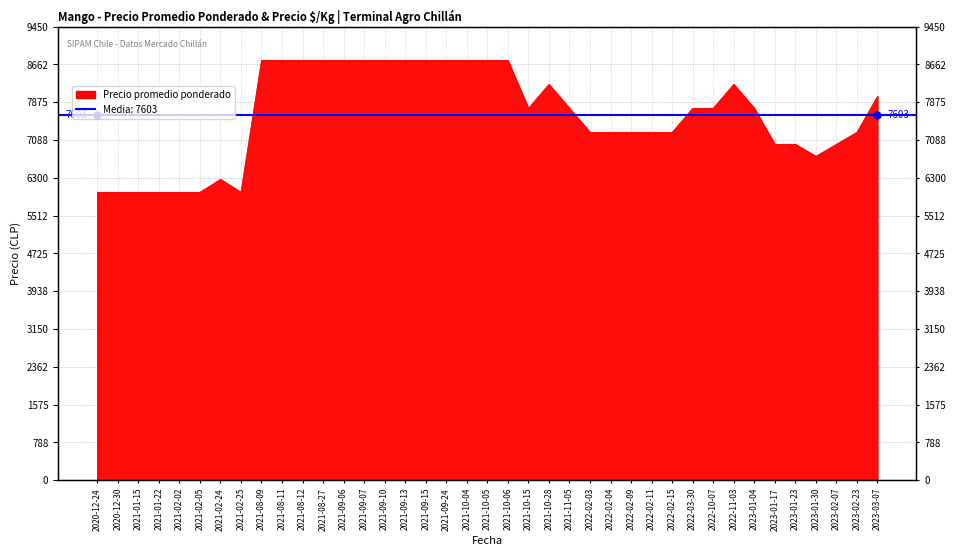

The value at 2023-01-04 is 7750. True or false?

True